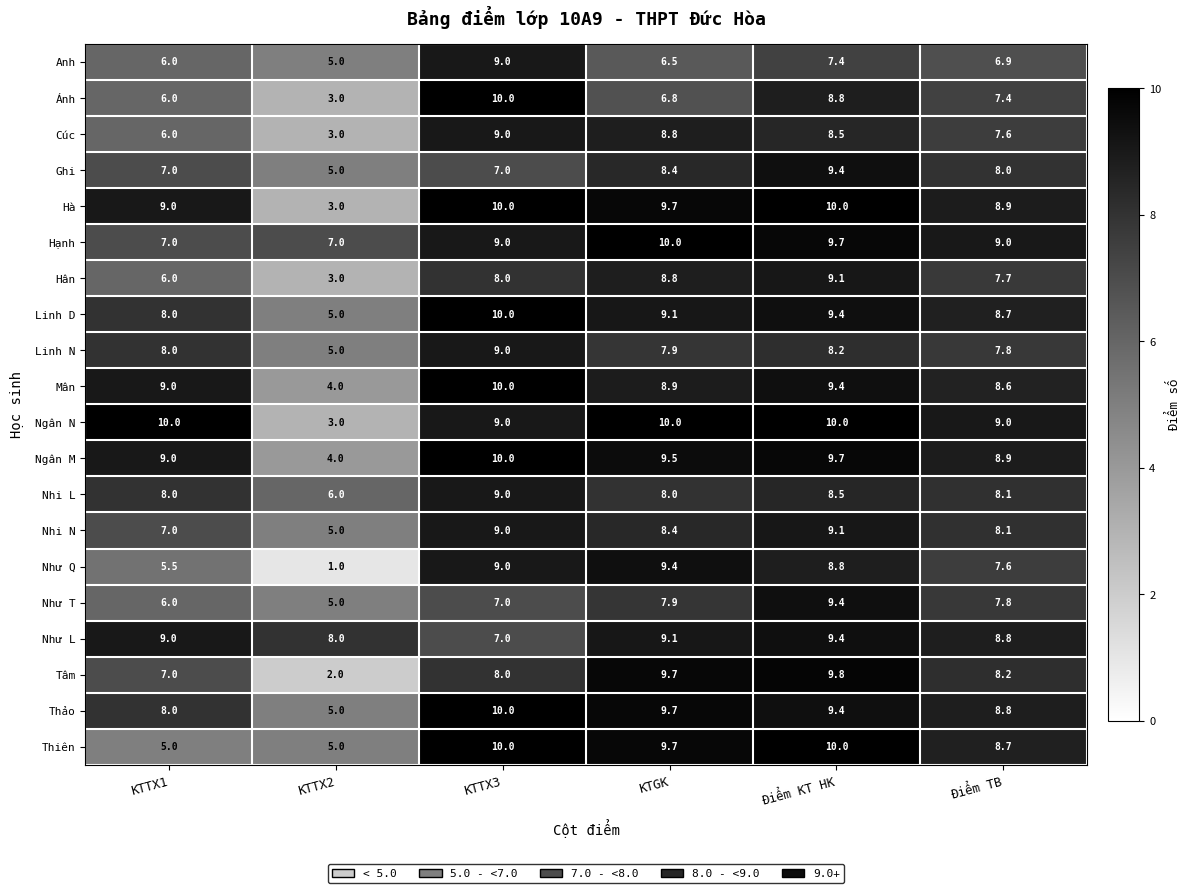

Which series has the largest total across all categories?

Hạnh